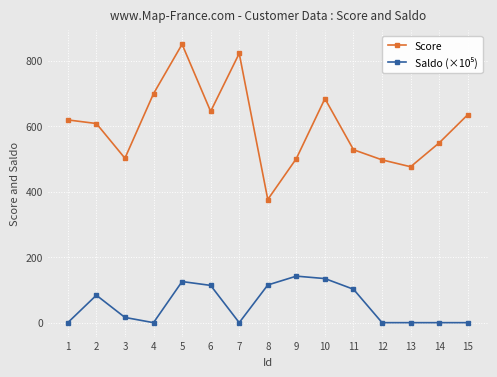

How many lines are shown in the chart?

2